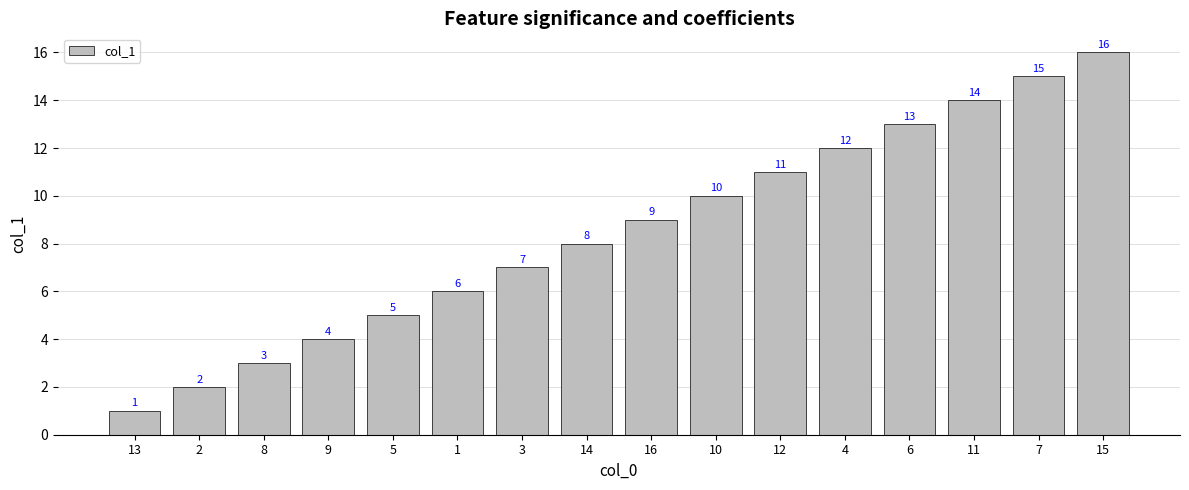

Rank the categories by value from highest to lowest.

15, 7, 11, 6, 4, 12, 10, 16, 14, 3, 1, 5, 9, 8, 2, 13